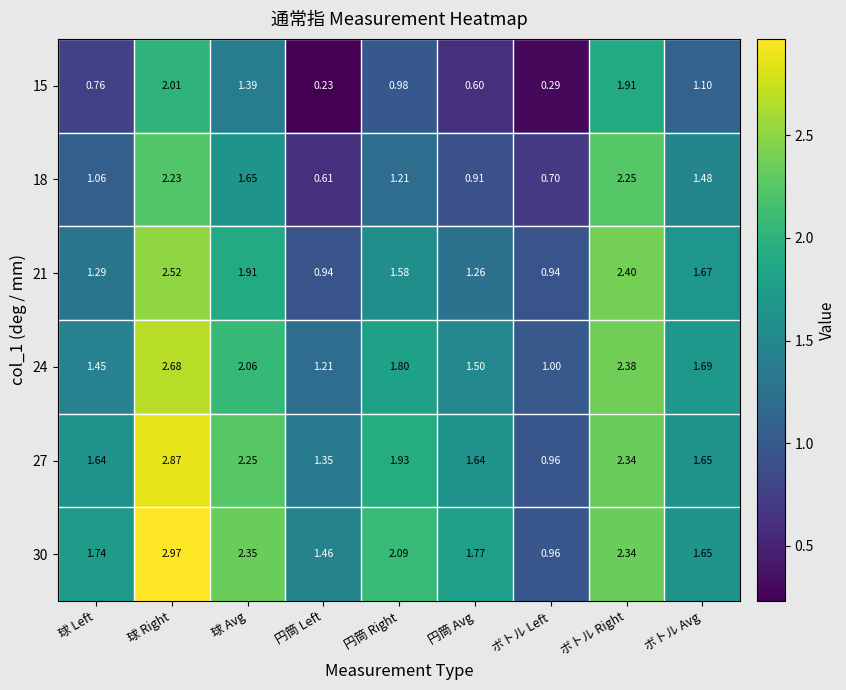

Where is 18 nearest to the value 1?

球 Left